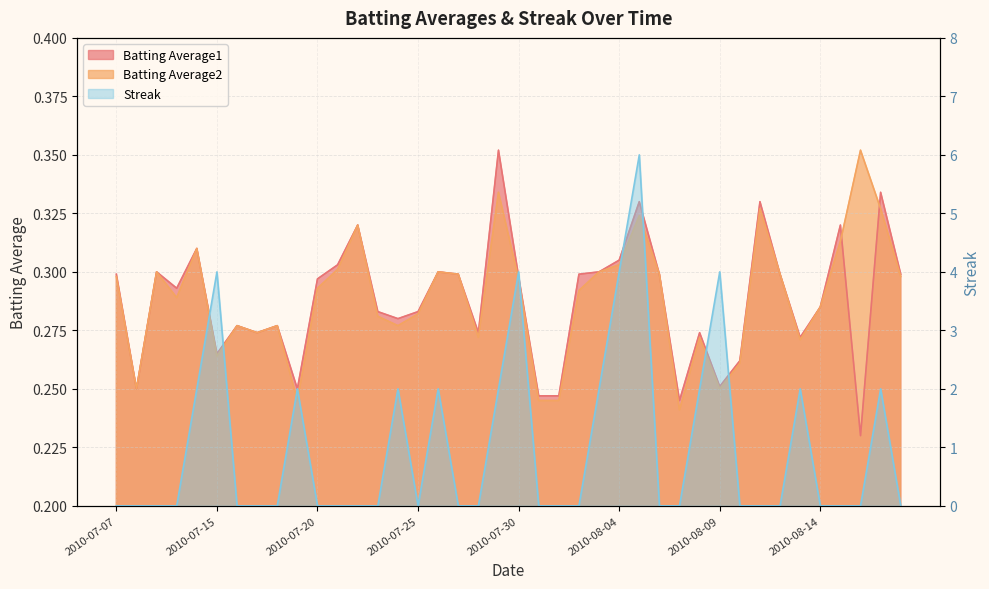

After their last crossing, which series has the higher values: Streak or Batting Average2?

Batting Average2